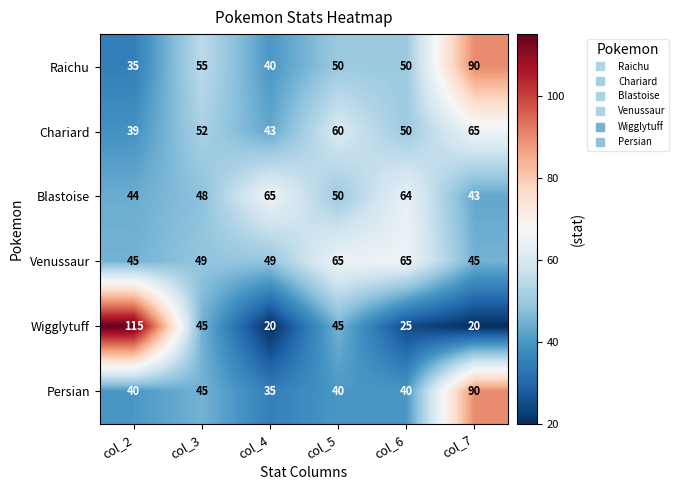

At which category is the sum across all series the highest?

col_7